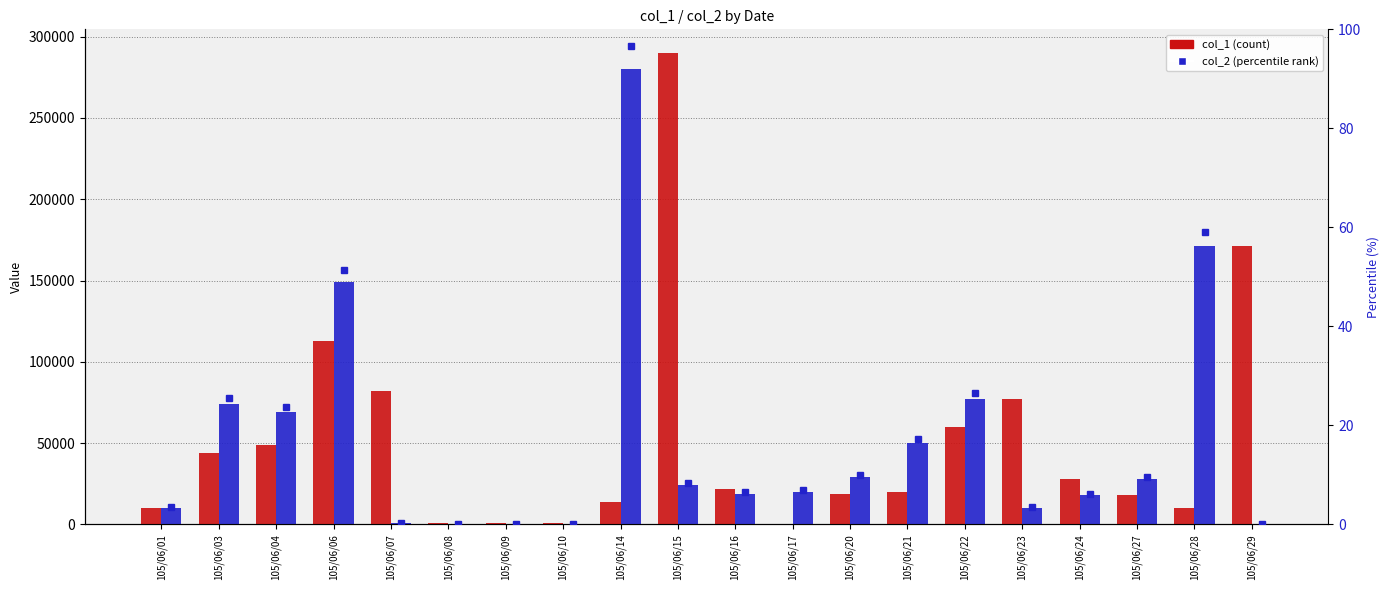

Count the number of categories in the chart.

20